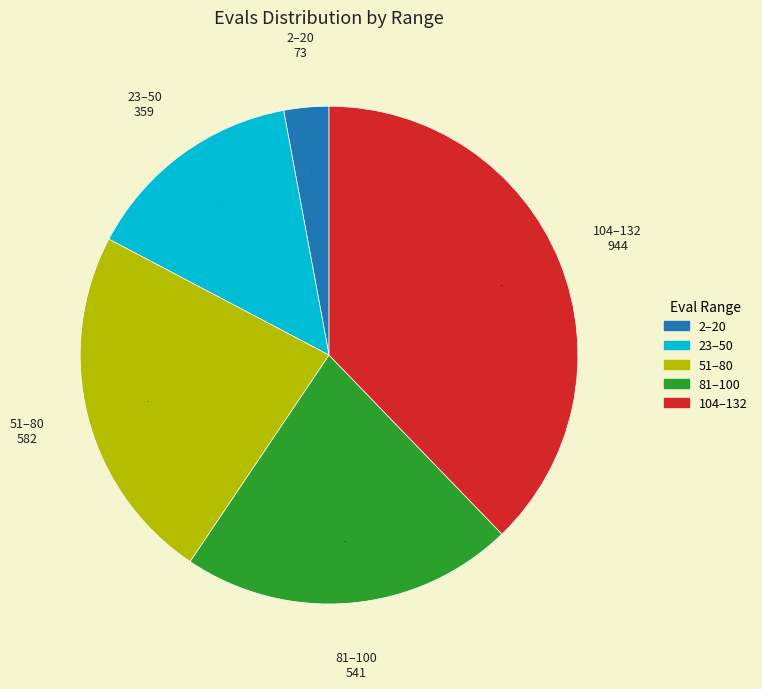

How many slices are in this pie chart?

5